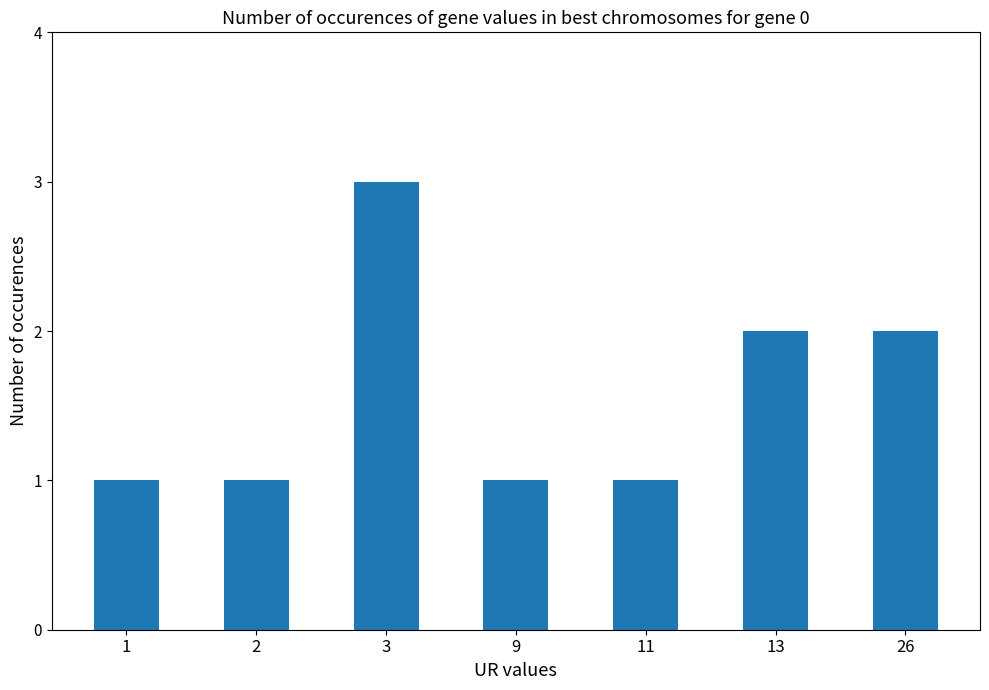

What is the greatest value displayed?

3